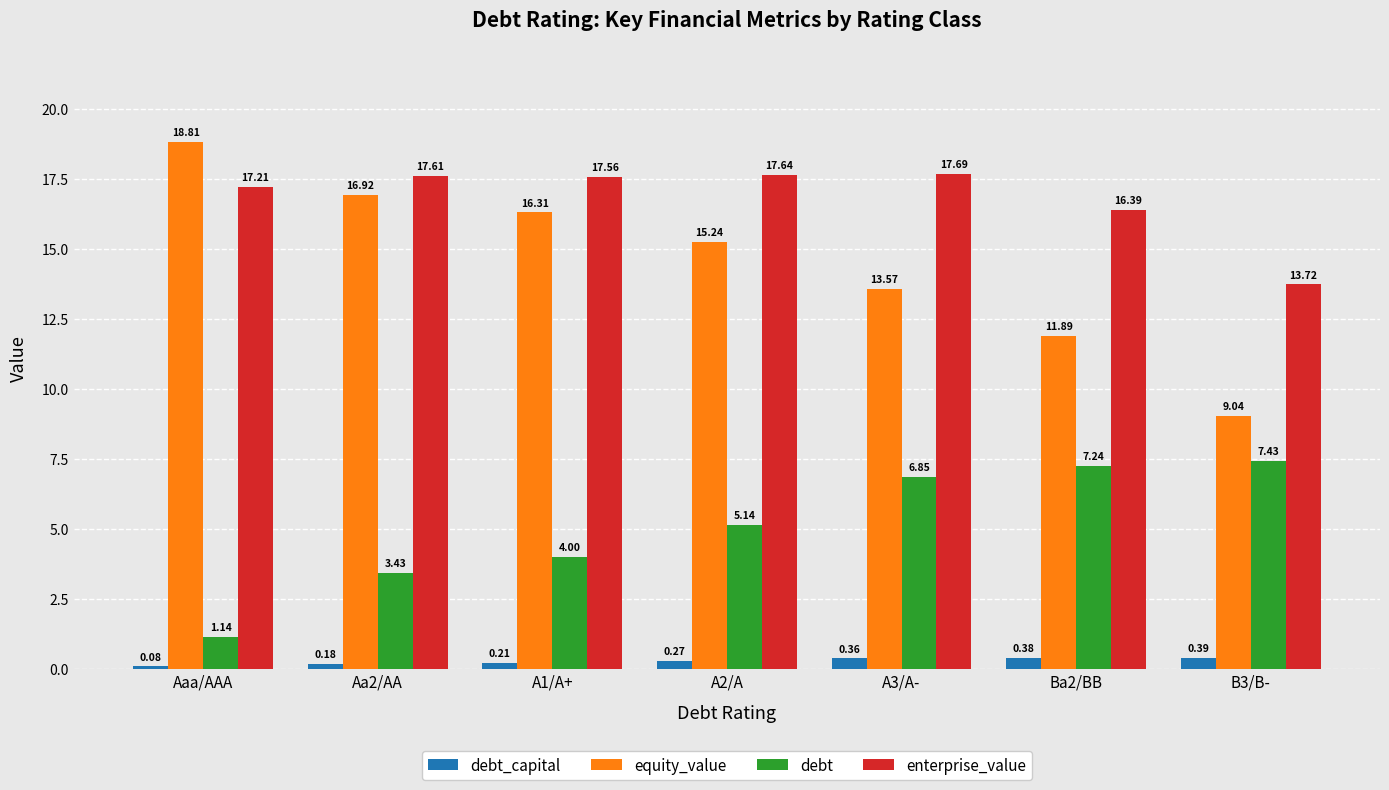

Which series has the largest range (max minus min)?

equity_value